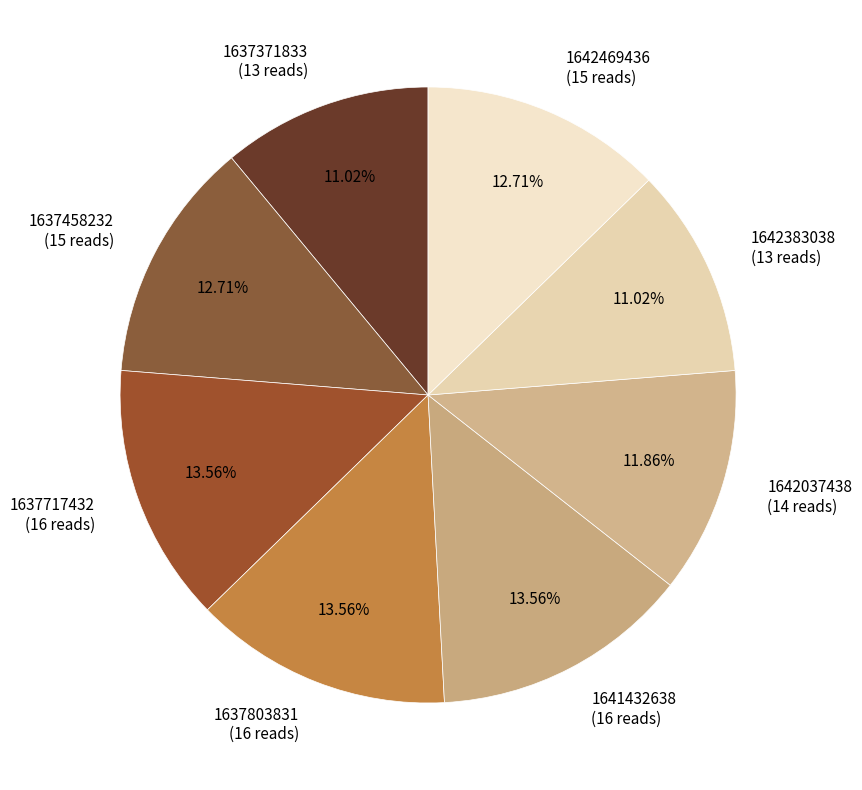

What percentage is the 1642037438 slice, to the nearest percent?

12%